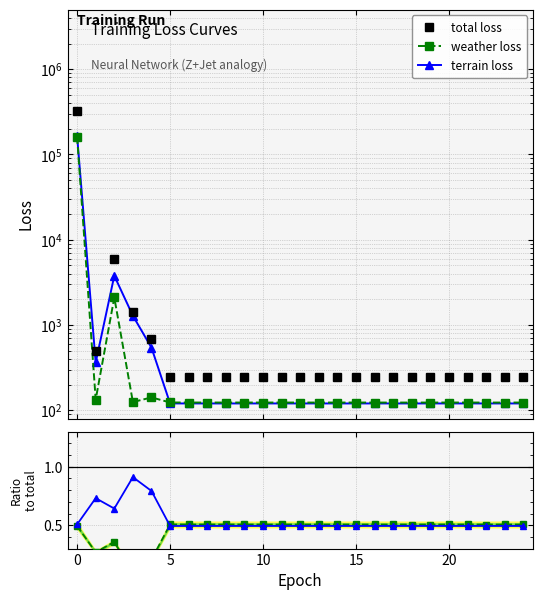

The weather loss / total series shows 0.2 at 7. True or false?

False